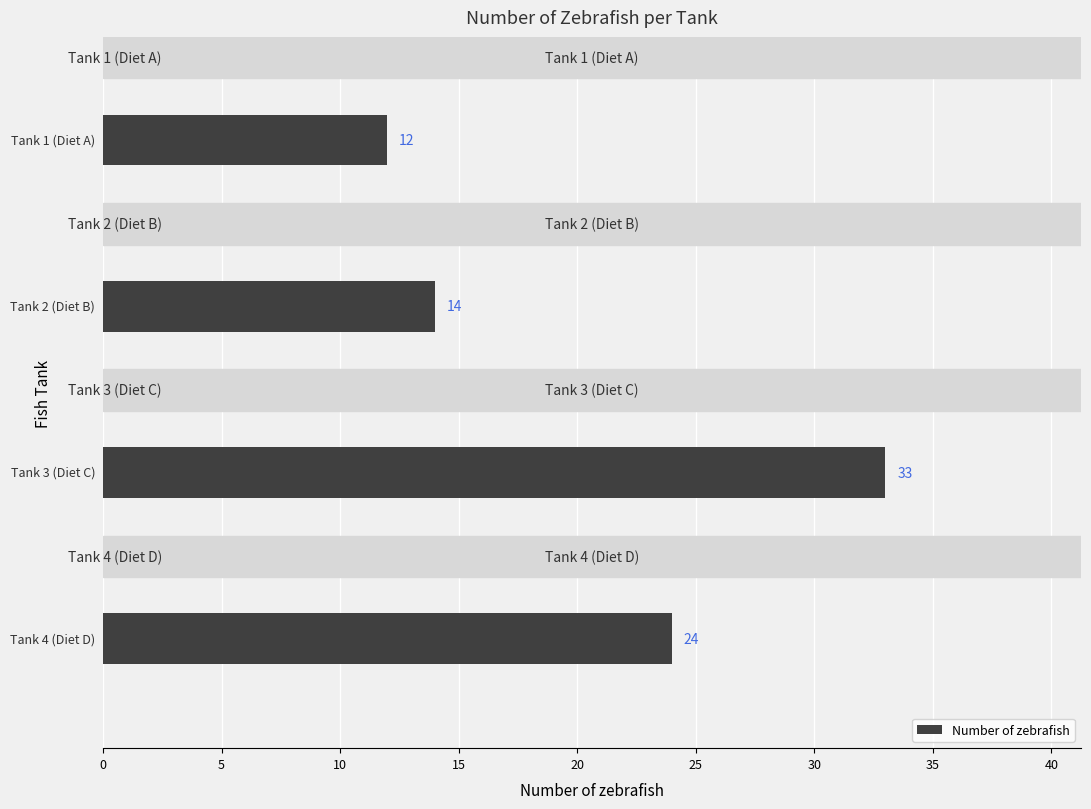

What is the difference between the maximum and minimum values?

21